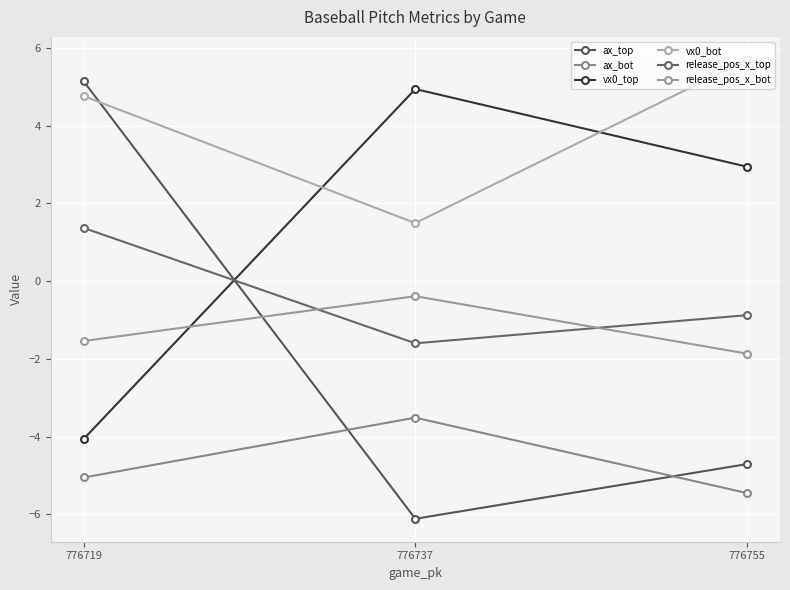

At which label does release_pos_x_bot reach its peak?

776737